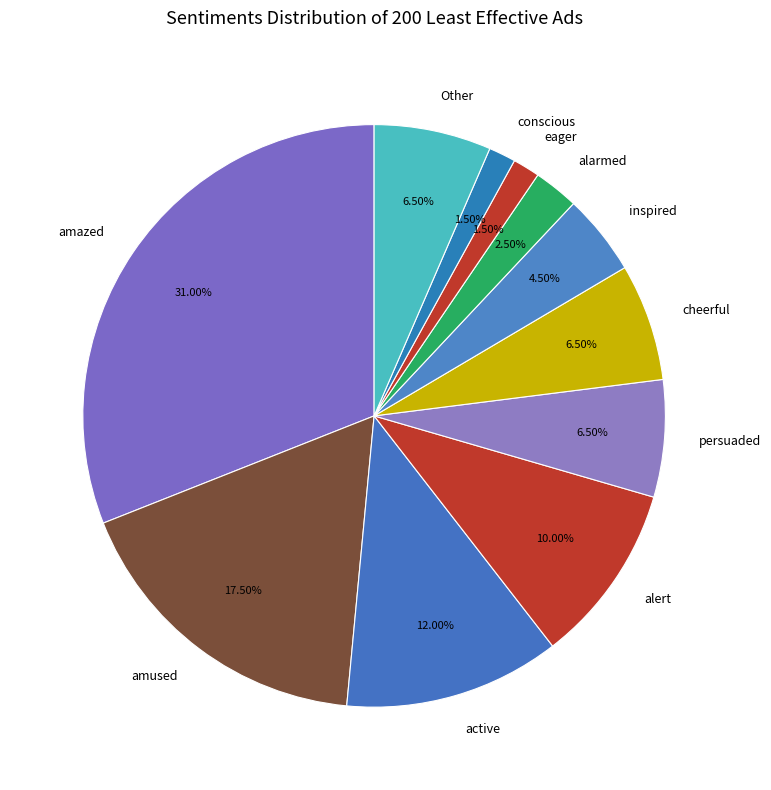

Which has a higher value, inspired or amused?

amused